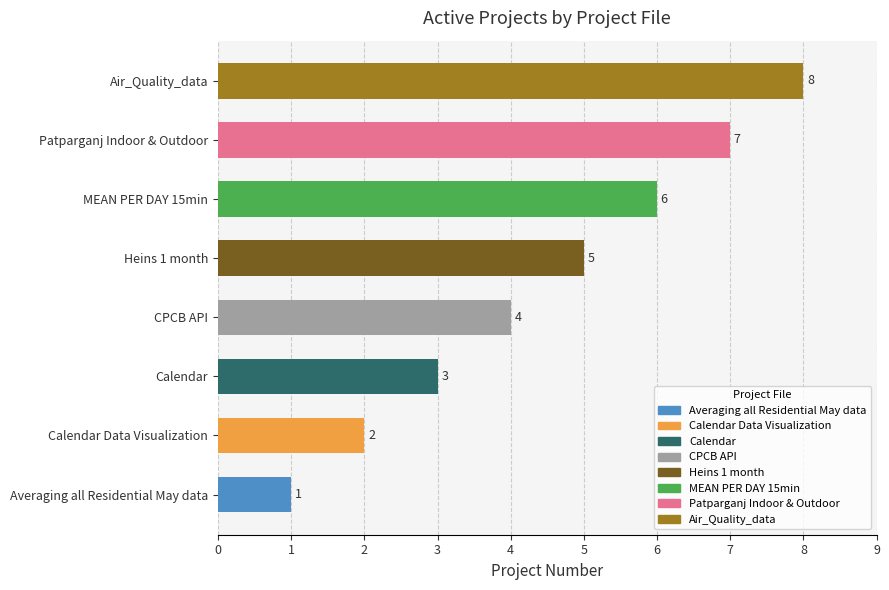

Is it true that the value at MEAN PER DAY 15min is 3?

False